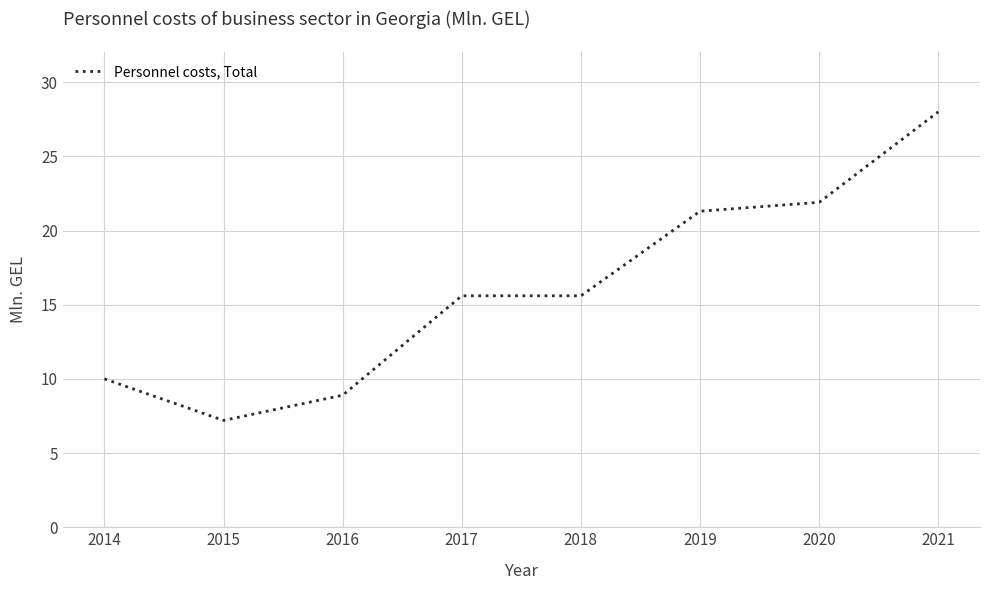

Where is the first local minimum?

2015